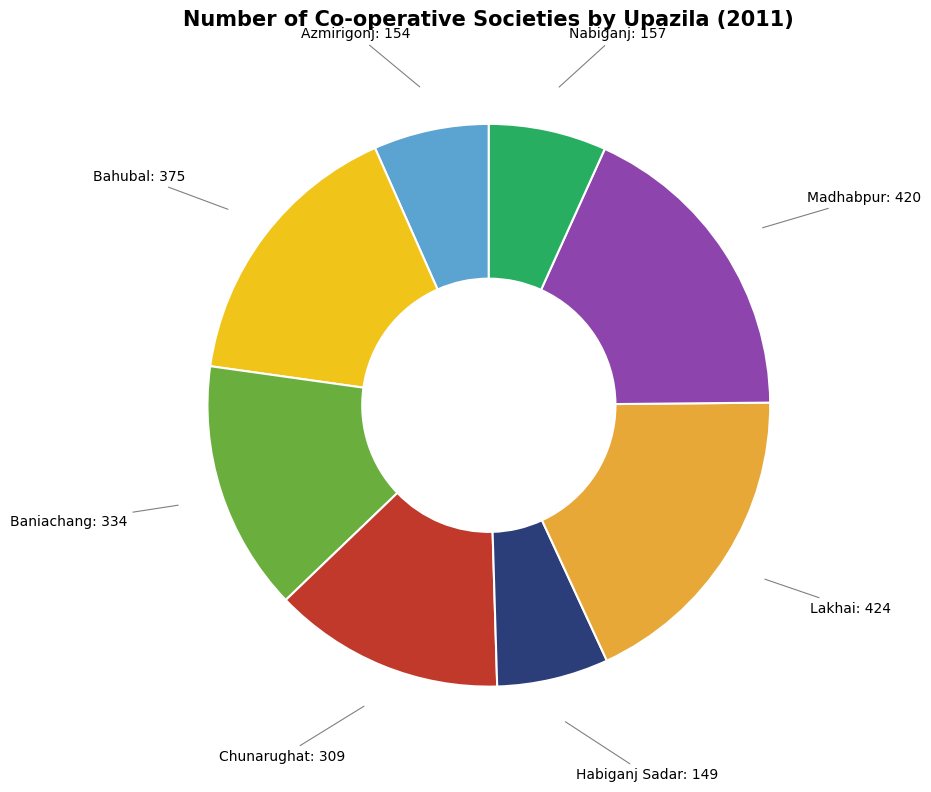

Is there a majority slice in this chart?

No